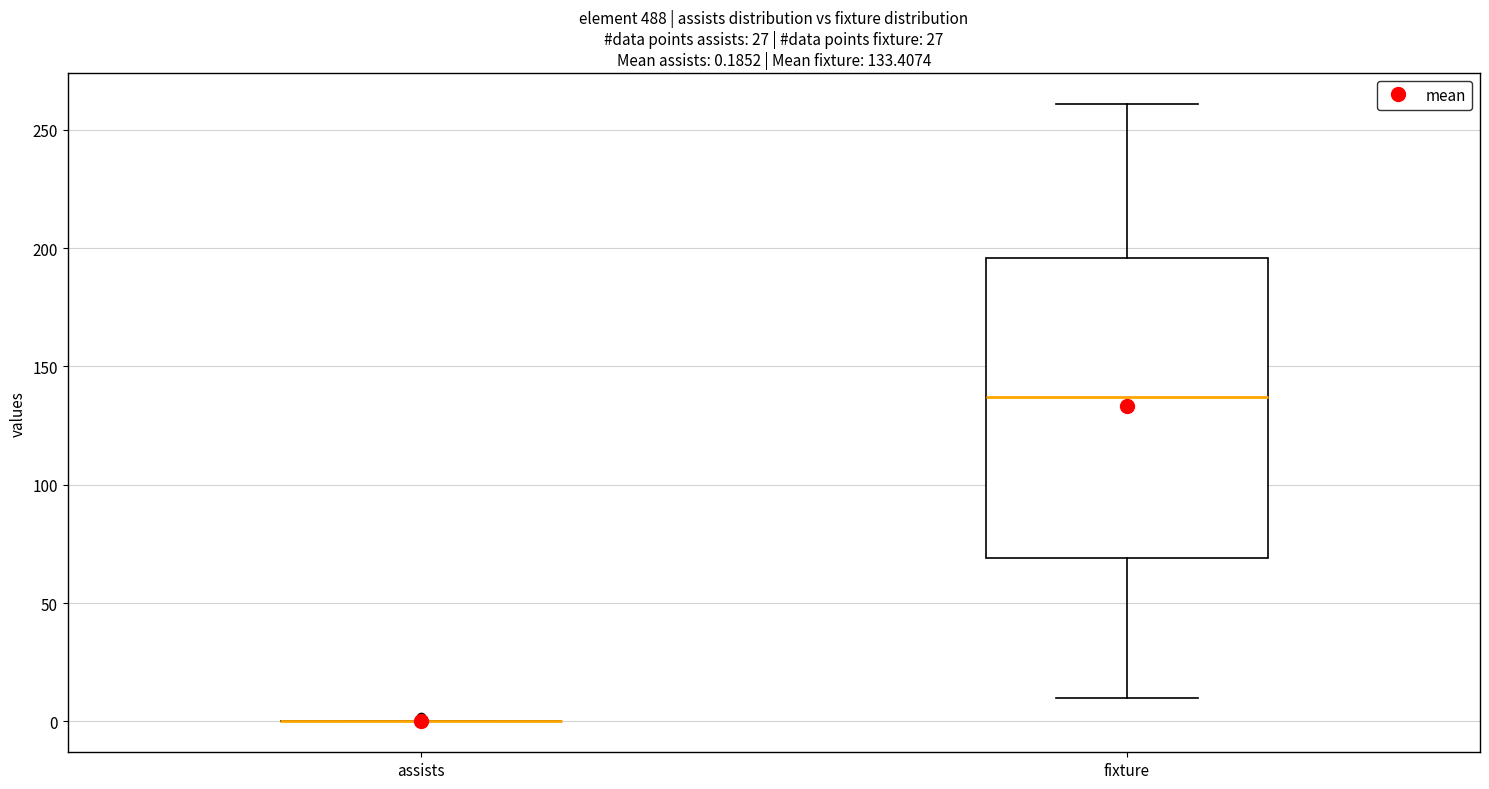

Which box is the tallest, from its lower edge to its upper edge?

fixture